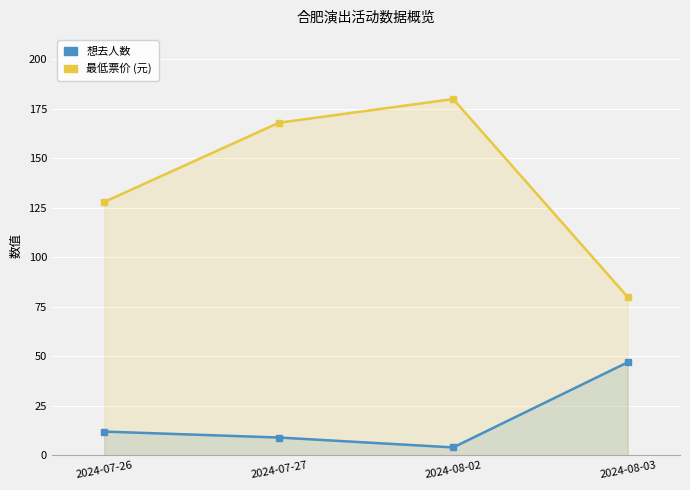

What is the sum of all 最低票价 (元) values?

556